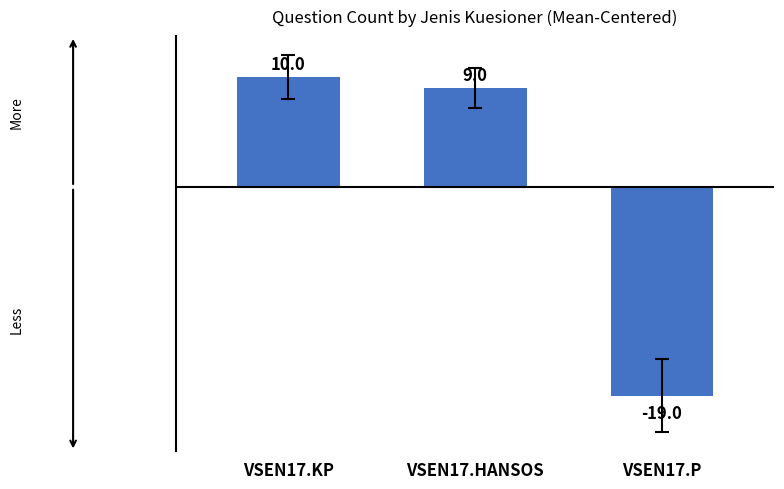

At which label does the data first exceed 9?

VSEN17.KP